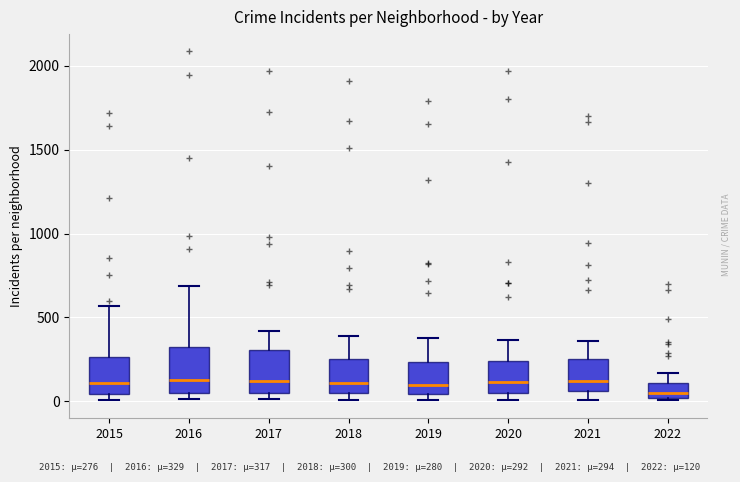

Where is the upper edge of the box at x = 2019 on the y-axis? The values are not printed on the chart, so give them approximately, as read against the axis.

250